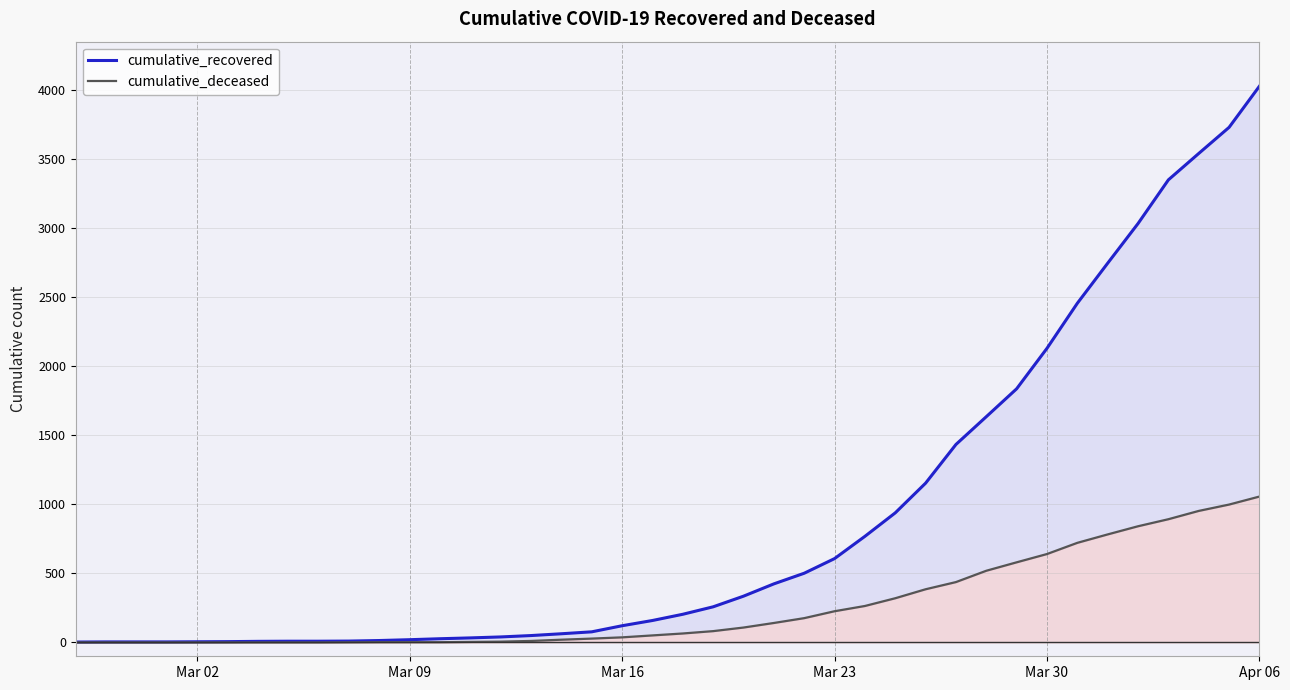

Which series has the widest spread of values?

cumulative_recovered